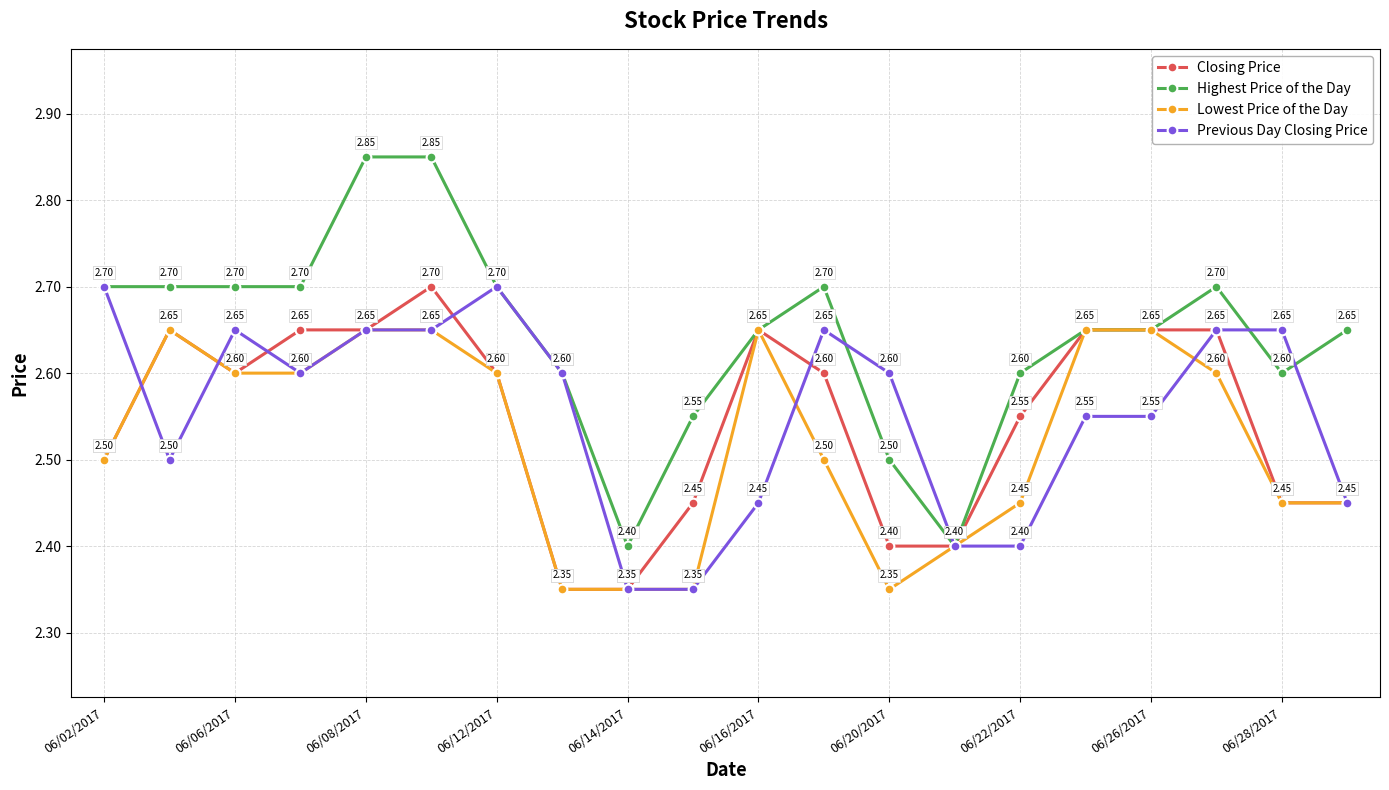

True or false: Closing Price has more than 0 interior local peaks.

True